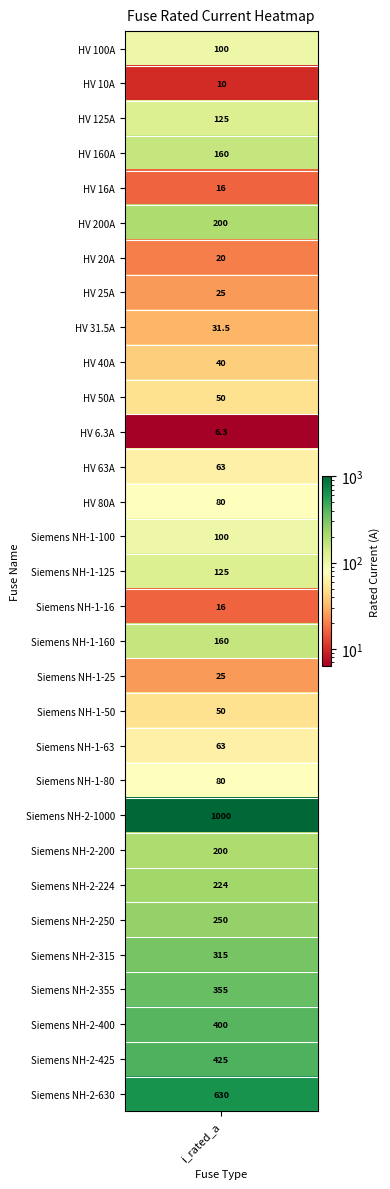

List the labels in order of value, smallest first.

HV 6.3A, HV 10A, HV 16A, Siemens NH-1-16, HV 20A, HV 25A, Siemens NH-1-25, HV 31.5A, HV 40A, HV 50A, Siemens NH-1-50, HV 63A, Siemens NH-1-63, HV 80A, Siemens NH-1-80, HV 100A, Siemens NH-1-100, HV 125A, Siemens NH-1-125, HV 160A, Siemens NH-1-160, HV 200A, Siemens NH-2-200, Siemens NH-2-224, Siemens NH-2-250, Siemens NH-2-315, Siemens NH-2-355, Siemens NH-2-400, Siemens NH-2-425, Siemens NH-2-630, Siemens NH-2-1000